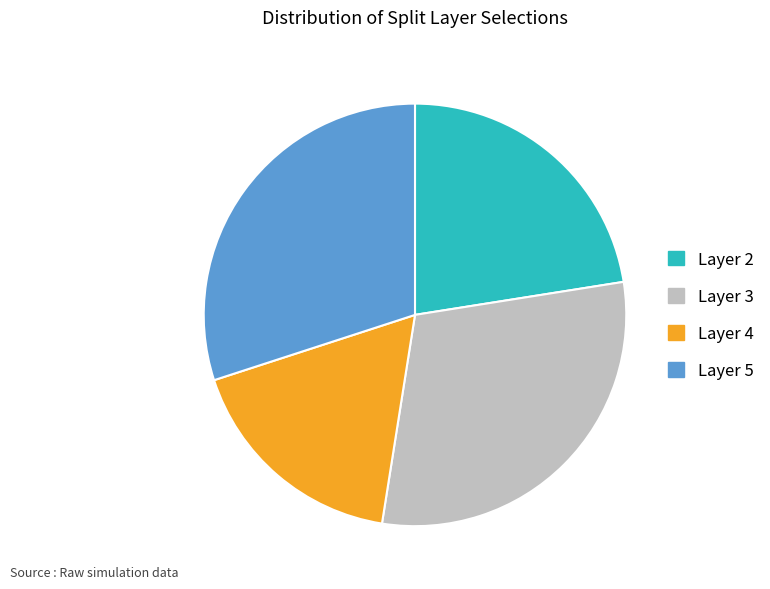

Is there any slice that represents more than half of the pie?

No